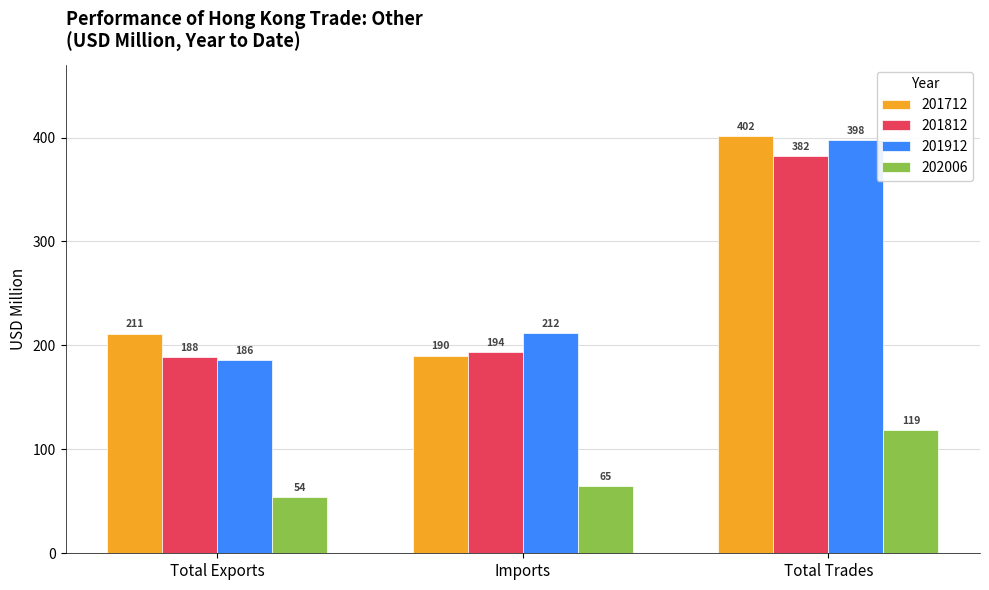

List the labels in order of 201812 value, largest first.

Total Trades, Imports, Total Exports